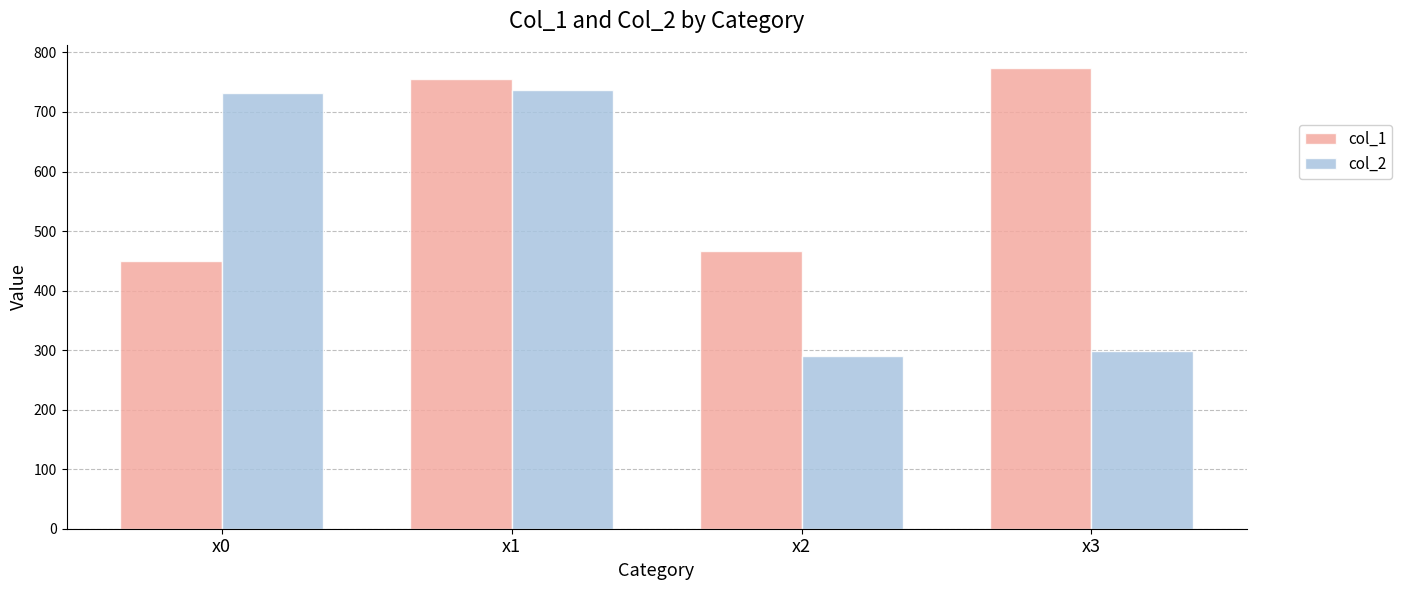

Does the chart contain stacked bars?

No